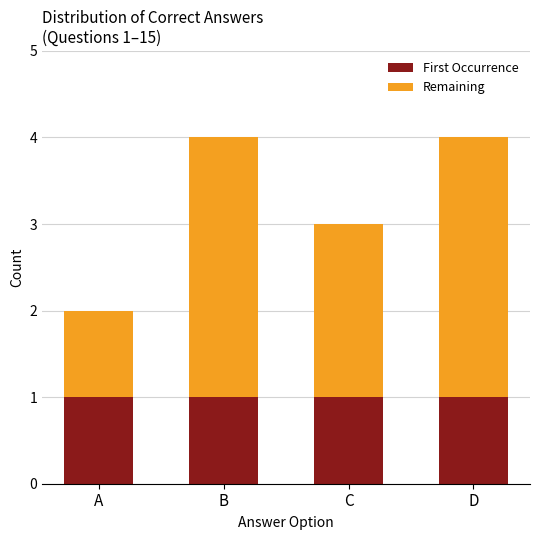

What is the value of the First Occurrence bar at the 2nd from the left?

1